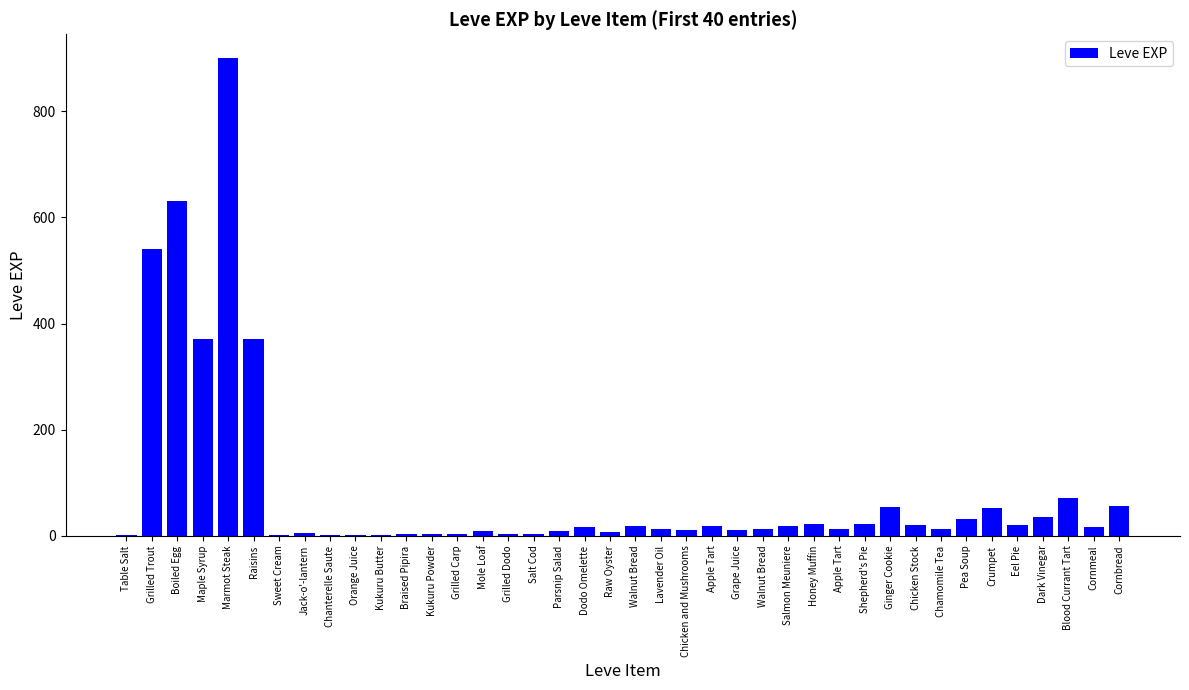

What is the sum of all values?

3413